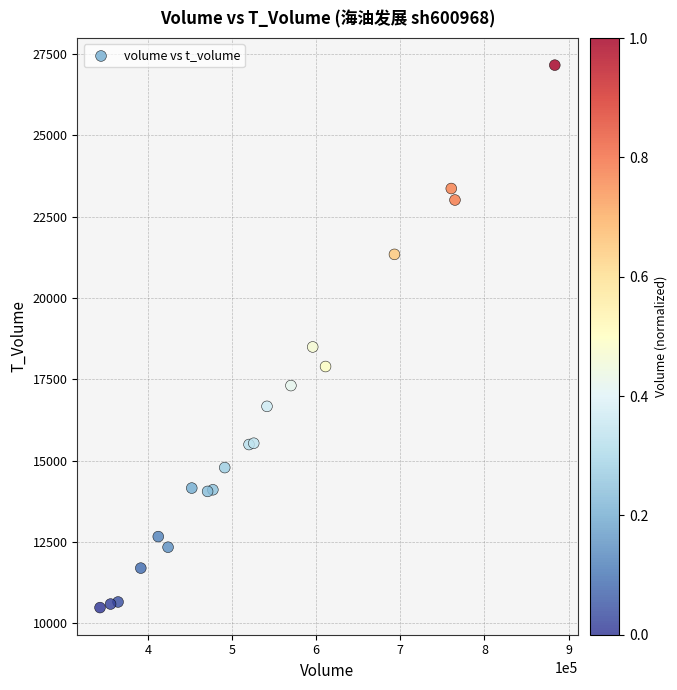

What Y value in the scatter plot is closest to 18823?

18498